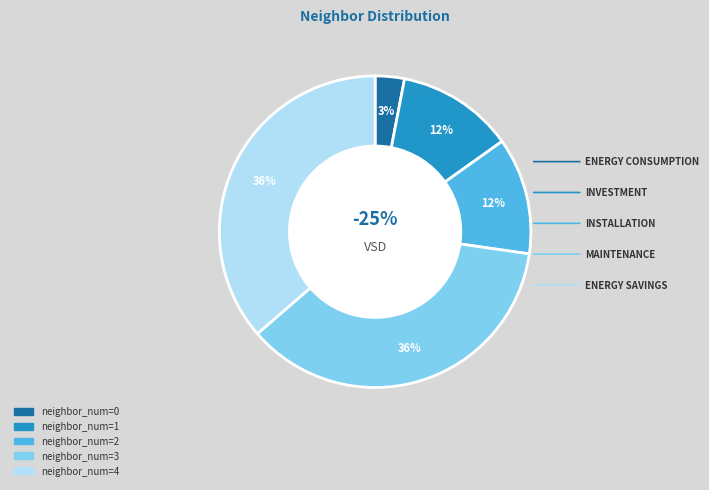

What is the largest slice in the pie chart?

neighbor_num=3